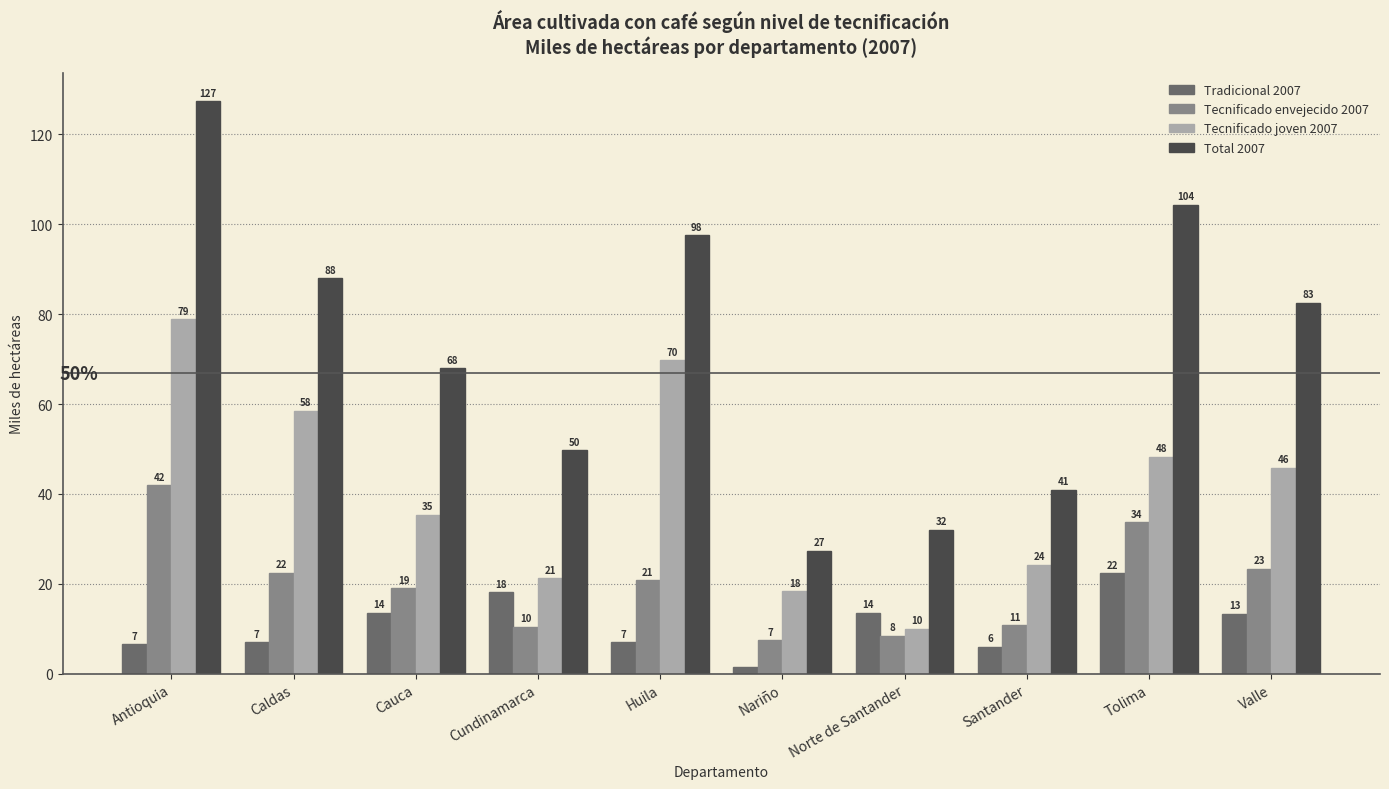

What is the sum of the Tradicional 2007 values at Valle and Cundinamarca?

31.5